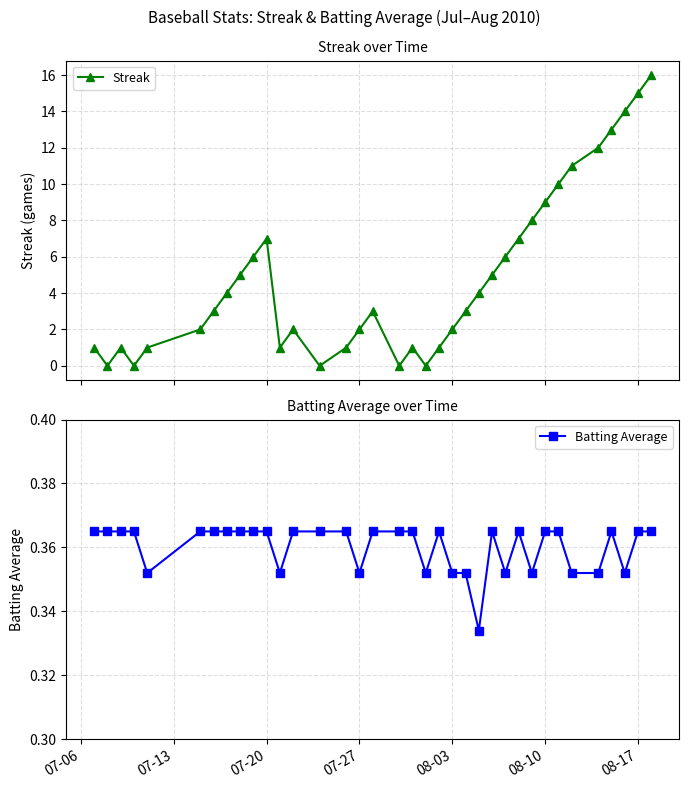

True or false: Streak has more than 0 interior local peaks.

True